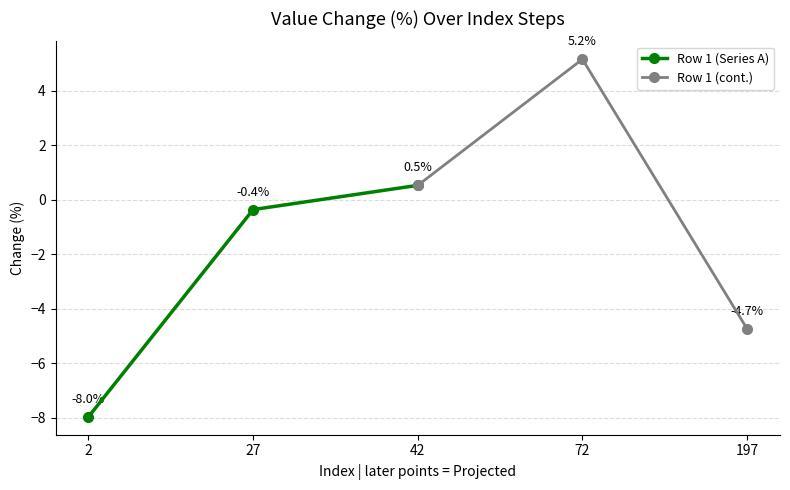

True or false: Row 1 (cont.) has a value of 7.4 at 72.

False